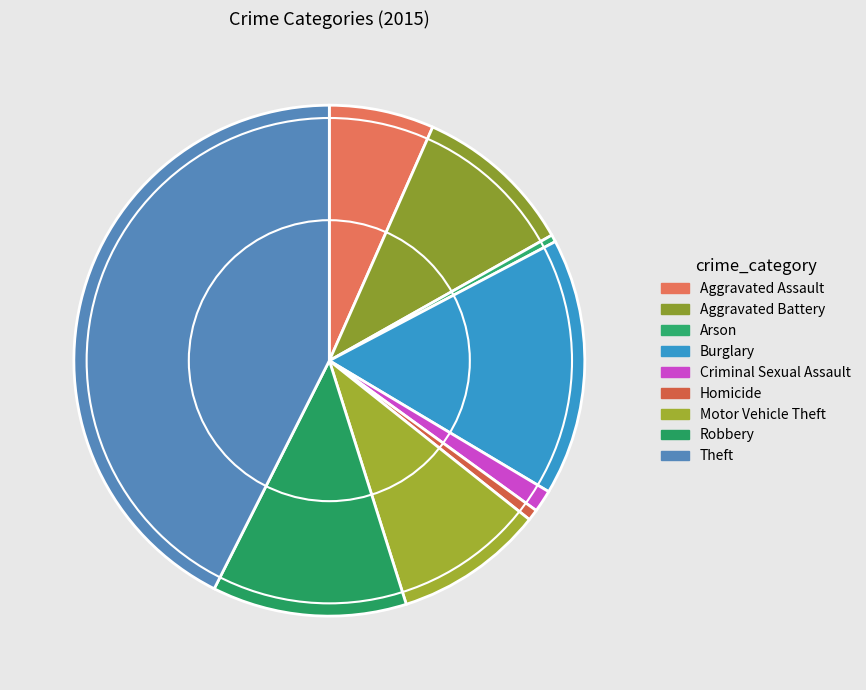

How many slices are in this pie chart?

9